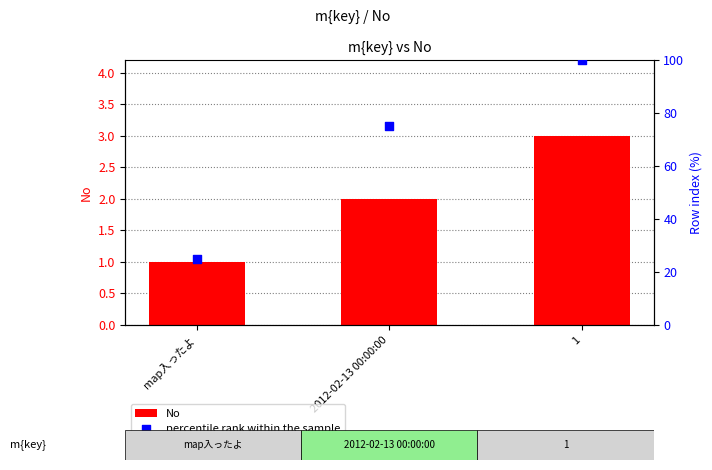

Is the value of percentile rank within the sample at 1 greater than the value of No at 2012-02-13 00:00:00?

Yes